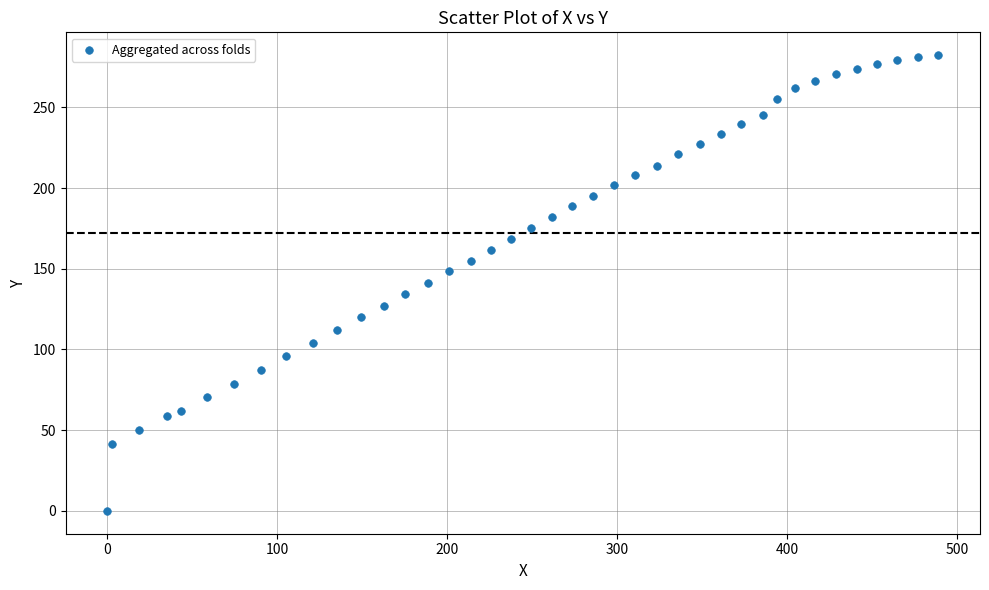

What is the range of X values (max minus min)?

489.2